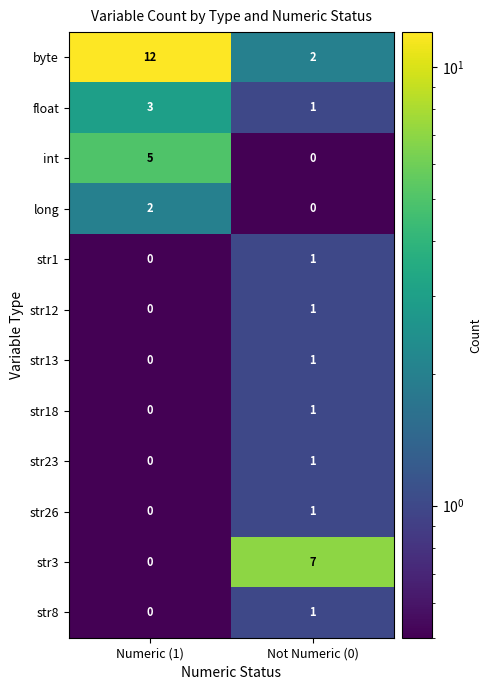

What is the minimum value shown in the chart?

0